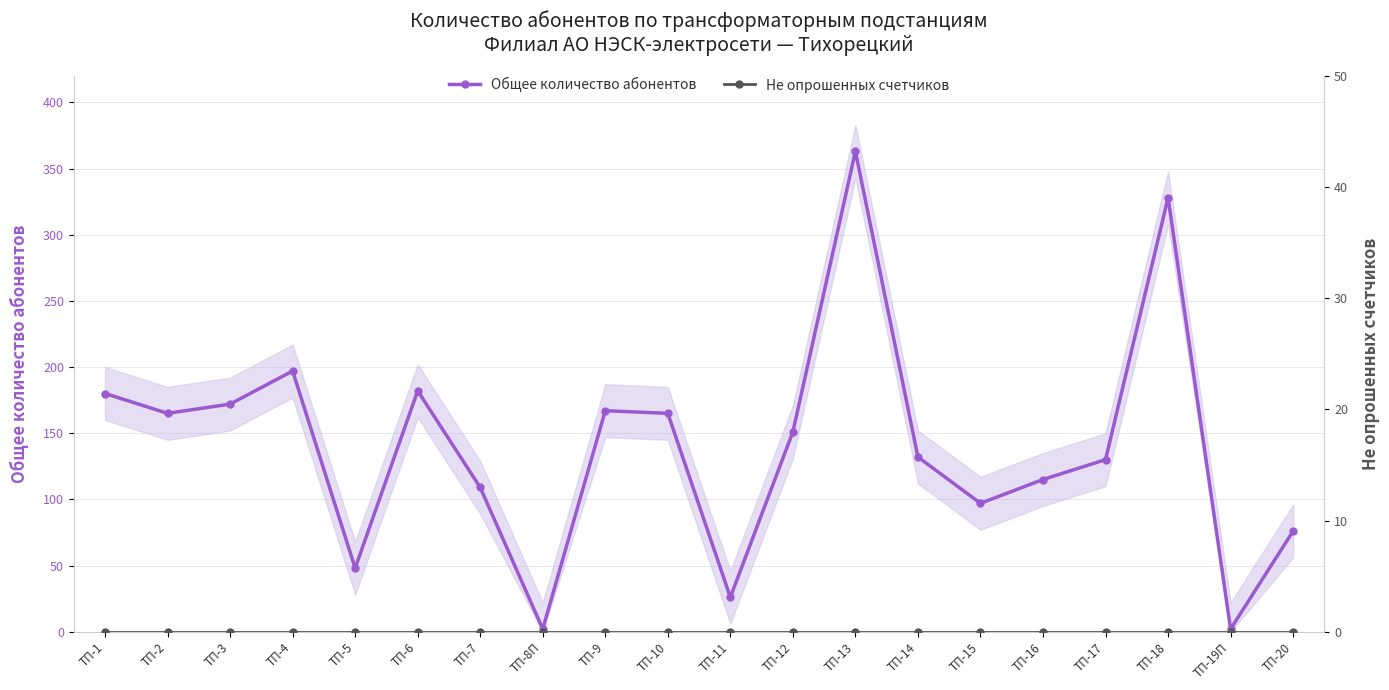

Which has a higher value, ТП-10 or ТП-15?

ТП-10